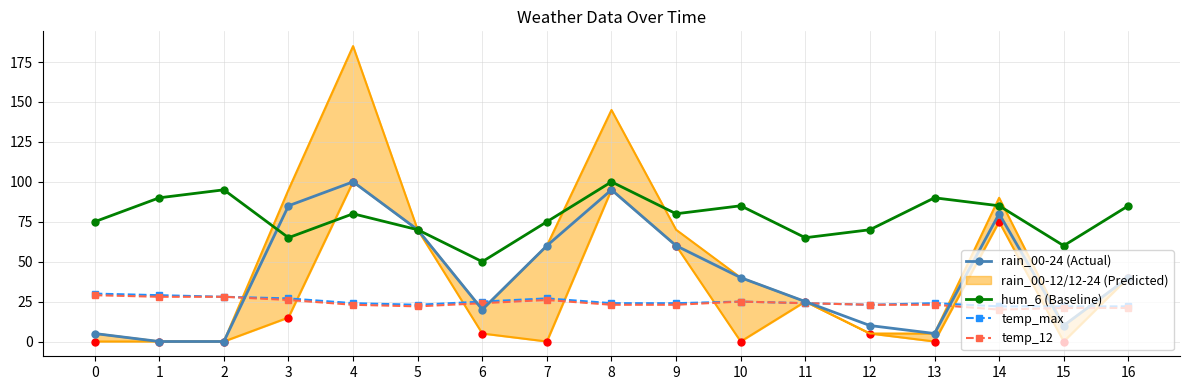

True or false: temp_max has a value of 24 at 13.

True